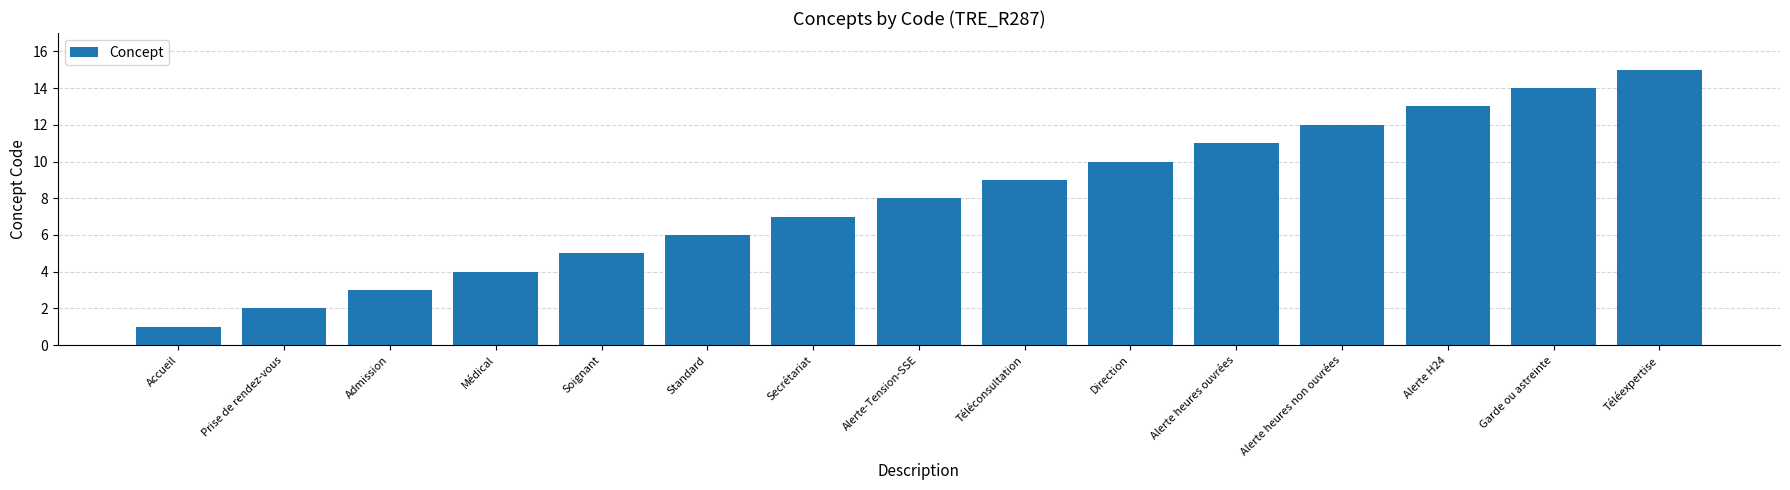

Count the number of categories in the chart.

15